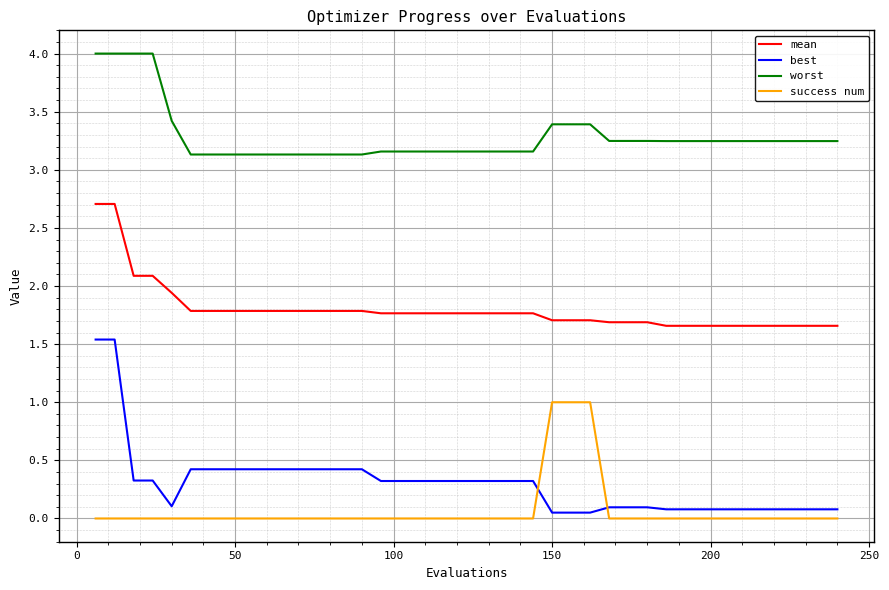

Which series has the largest total across all categories?

worst